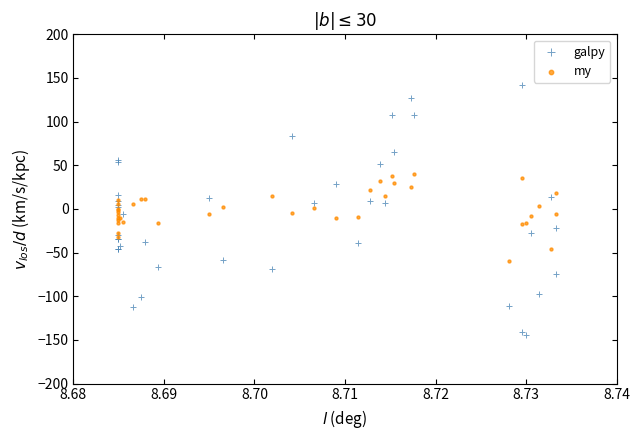

Which series contains the lowest Y value?

galpy